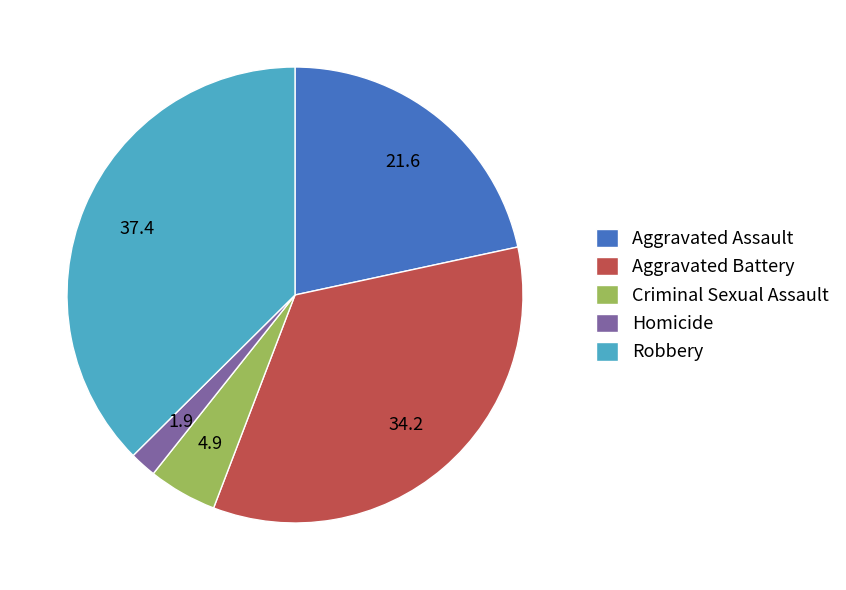

Does any single category account for the majority?

No